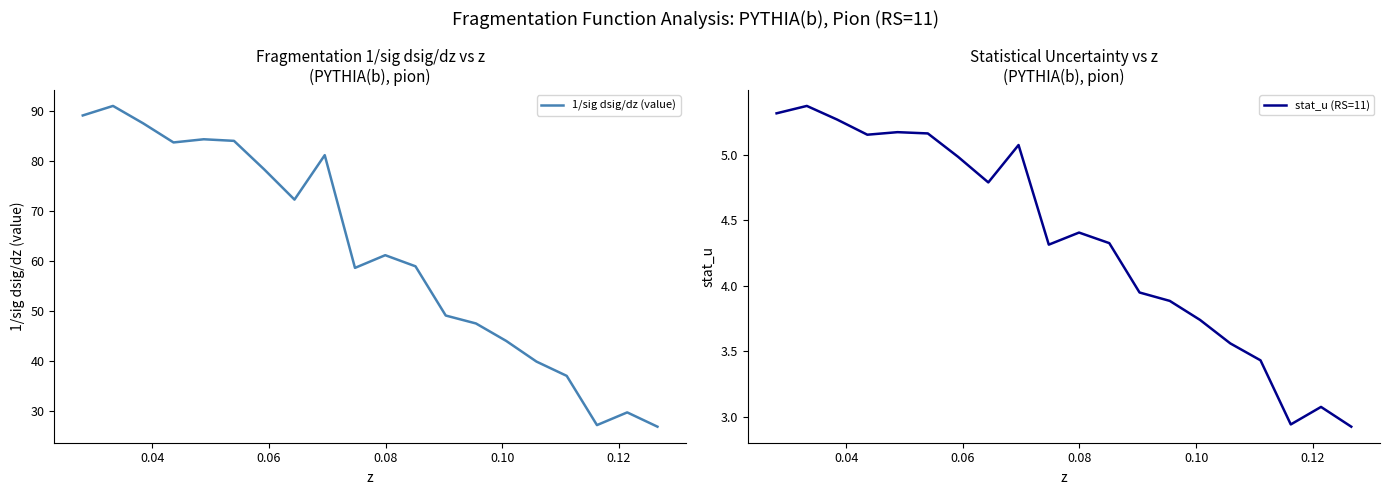

What is the highest value of the 1/sig dsig/dz (value) series?

91.0